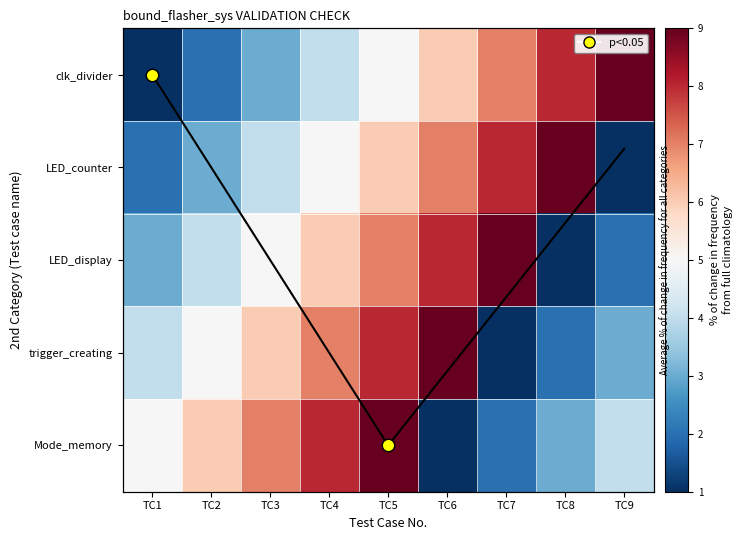

How many distinct data groups are displayed?

5